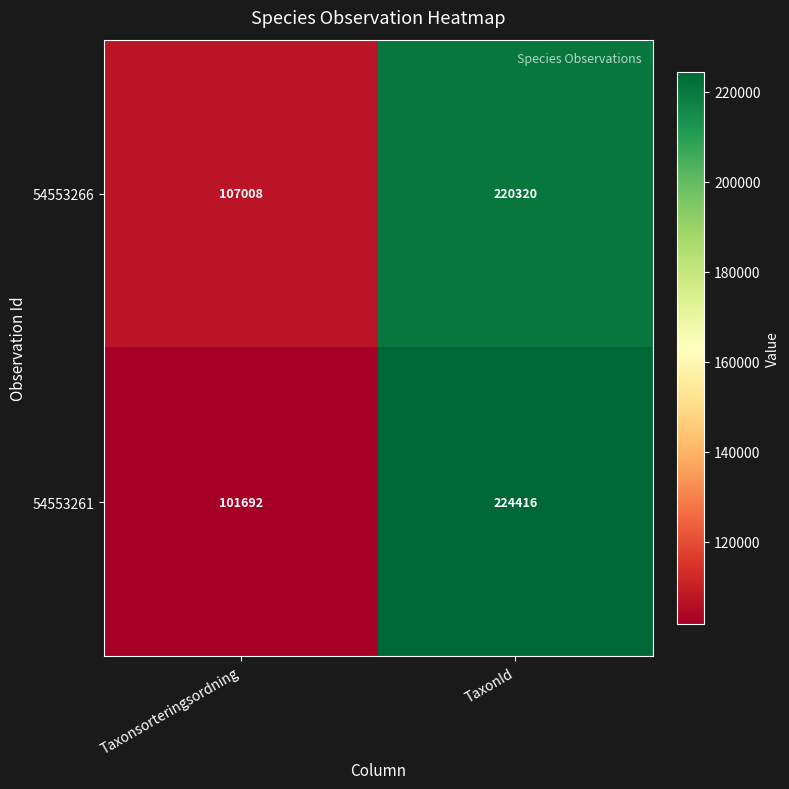

What is the difference between the maximum and minimum values in the 54553261 series?

122724